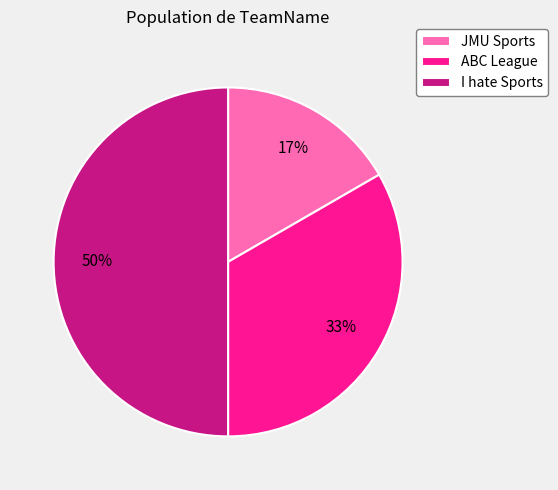

How many slices are in this pie chart?

3